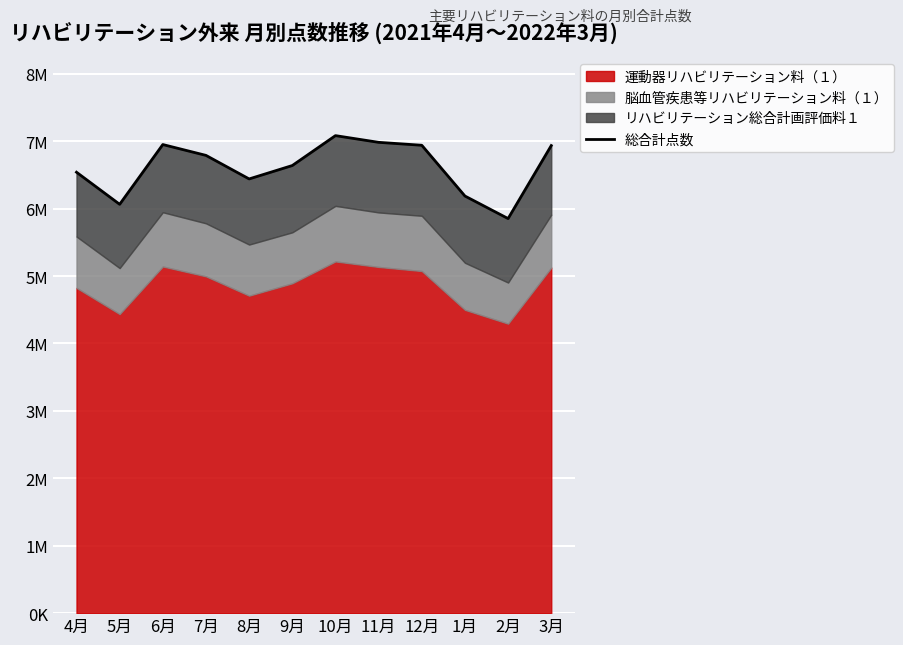

How many interior local valleys (lower than both neighbors) does the data have?

3